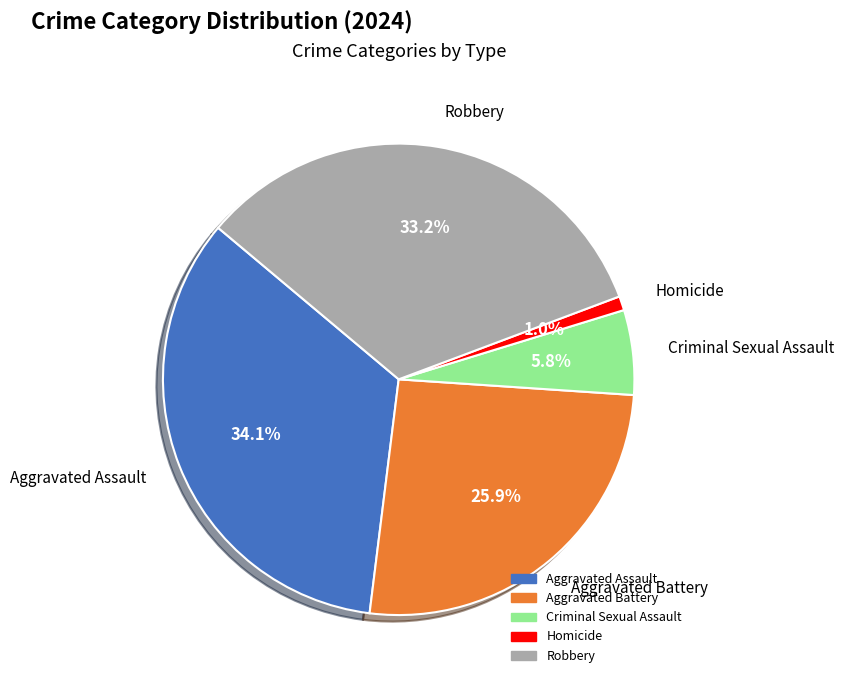

What percentage is the Aggravated Assault slice, to the nearest percent?

34%